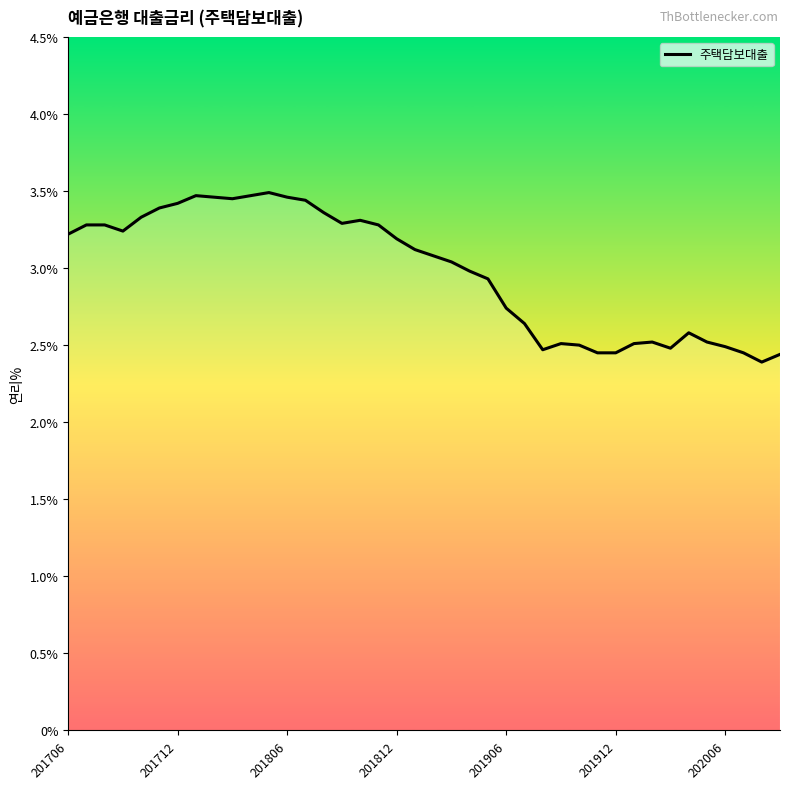

What is the sum of all values?

119.1